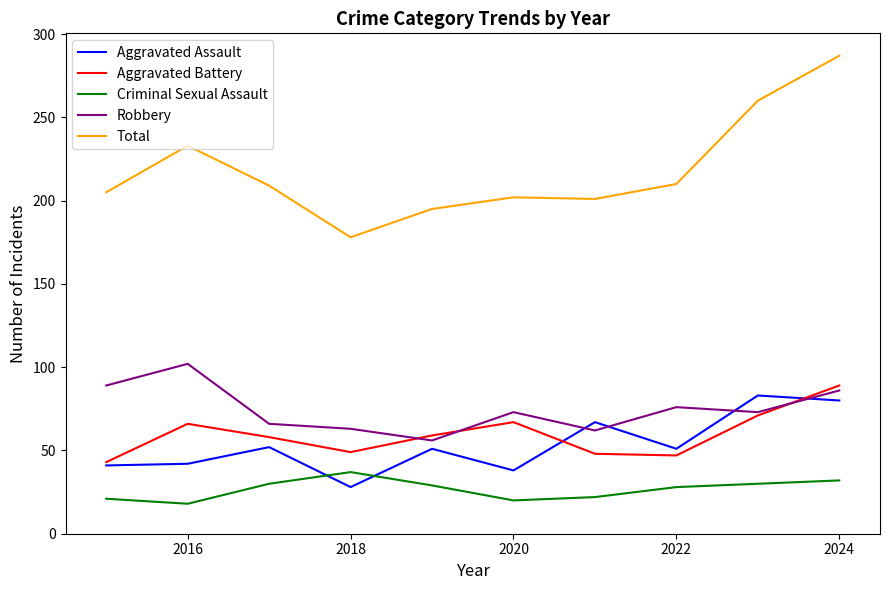

Which series has the widest spread of values?

Total